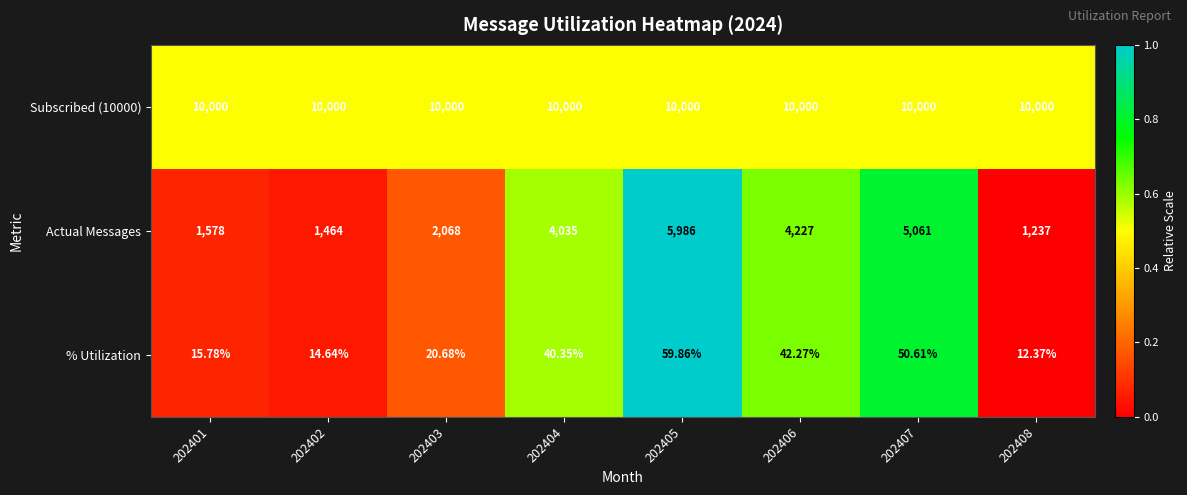

Is the value of Subscribed (10000) at 202405 greater than the value of Actual Messages at 202408?

Yes